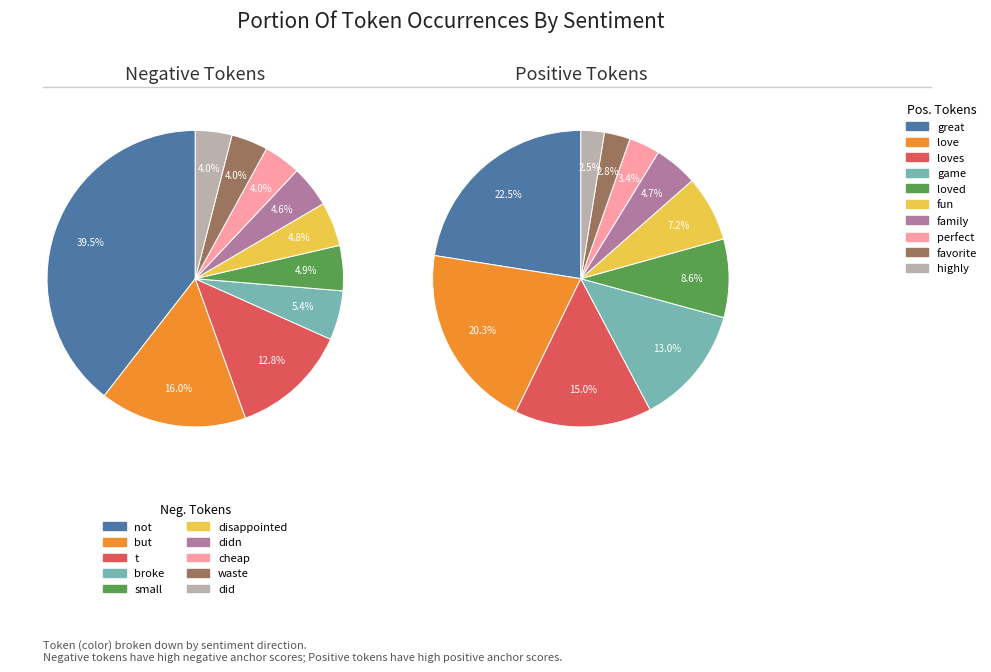

How many slices are in this pie chart?

10